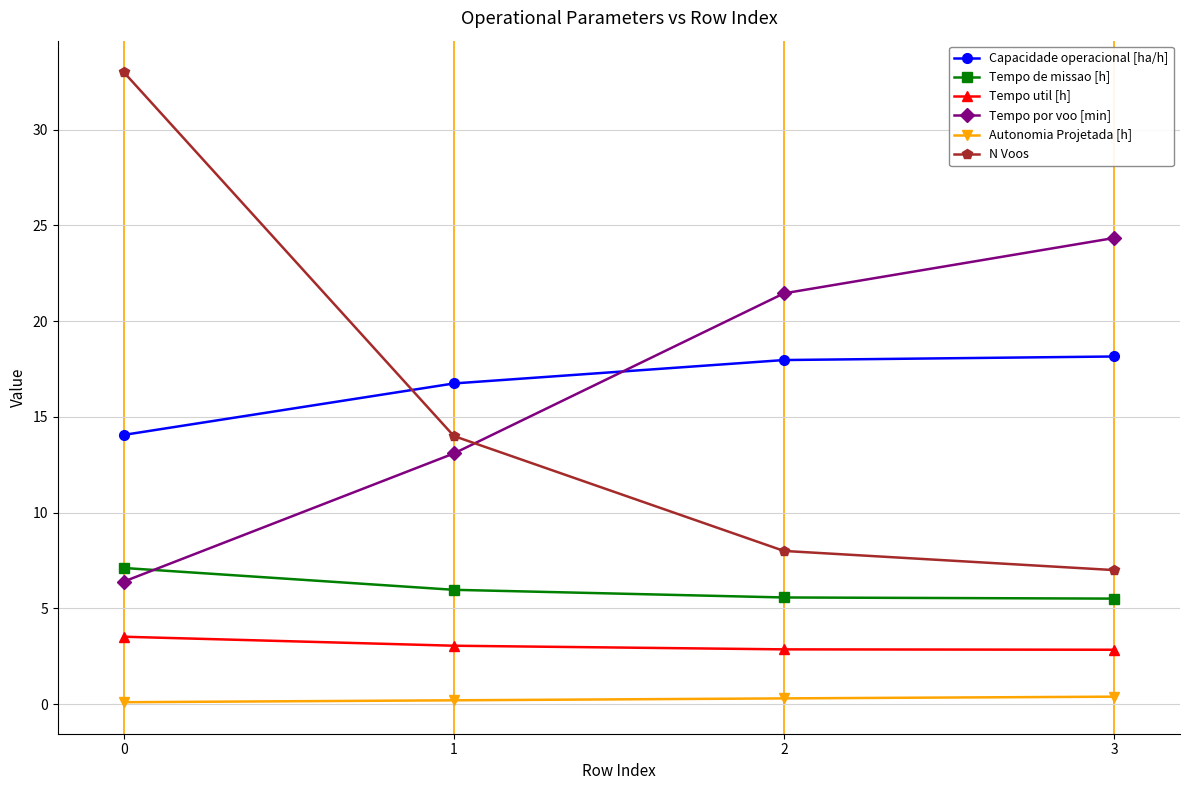

True or false: Tempo por voo [min] has a value of 17.2 at 1.

False